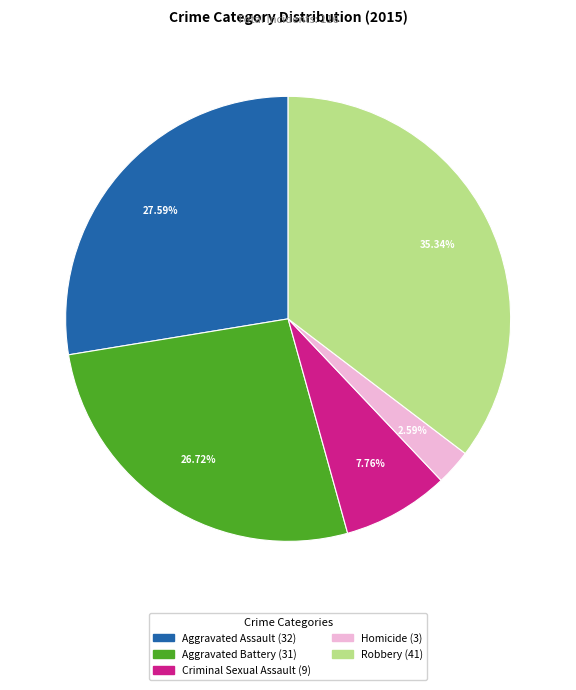

To the nearest percent, what is the combined percentage of Criminal Sexual Assault and Aggravated Assault?

35%